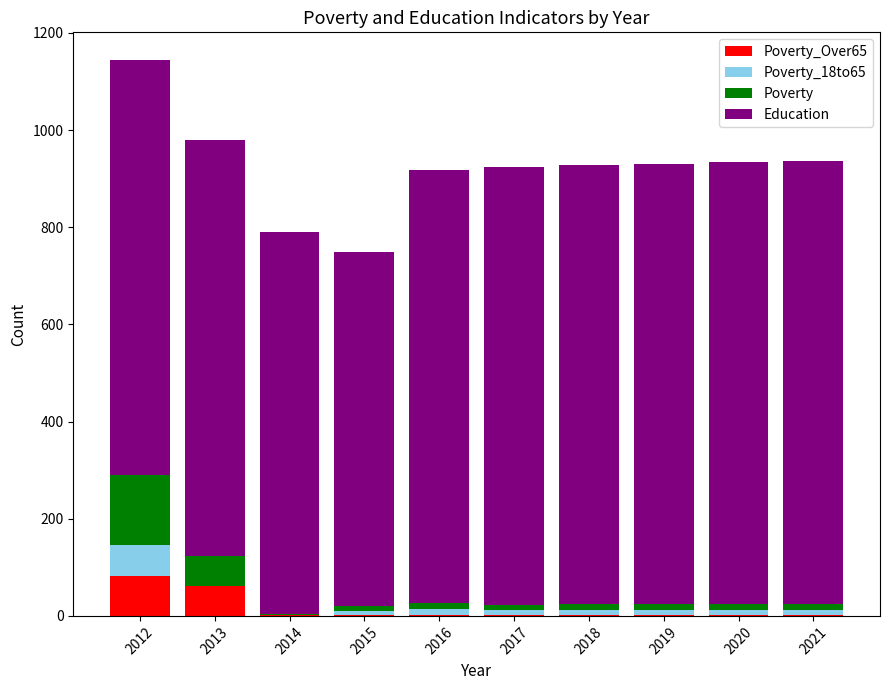

At which category is the sum across all series the highest?

2012